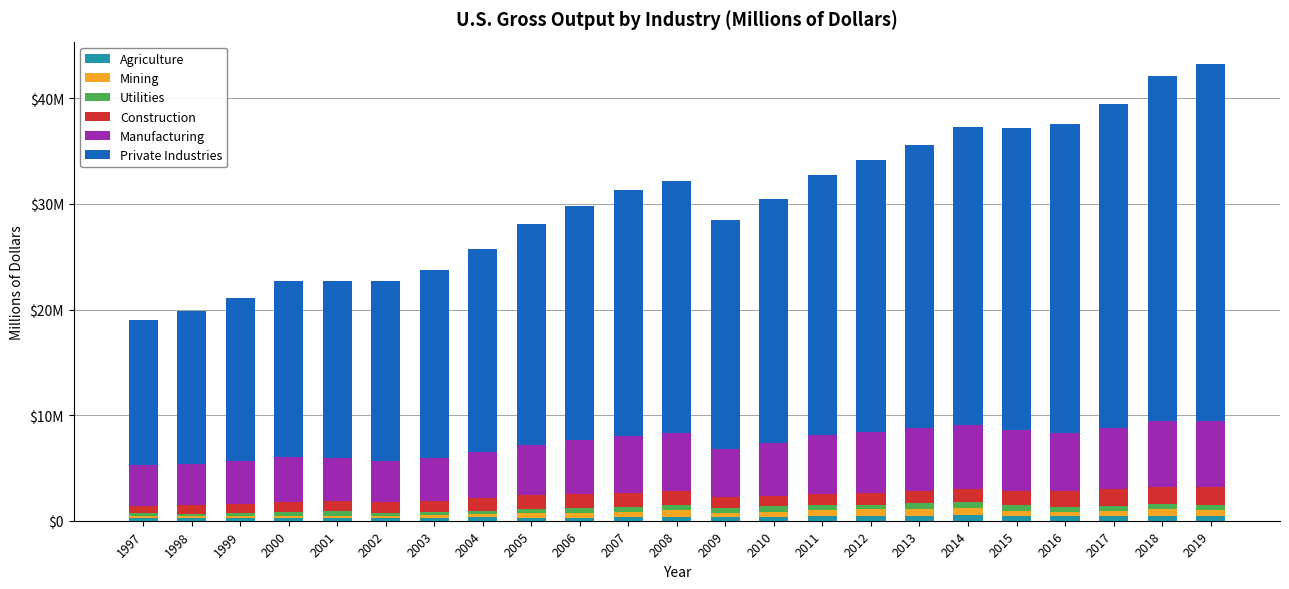

What are all the series names shown in the legend?

Agriculture, Mining, Utilities, Construction, Manufacturing, Private Industries